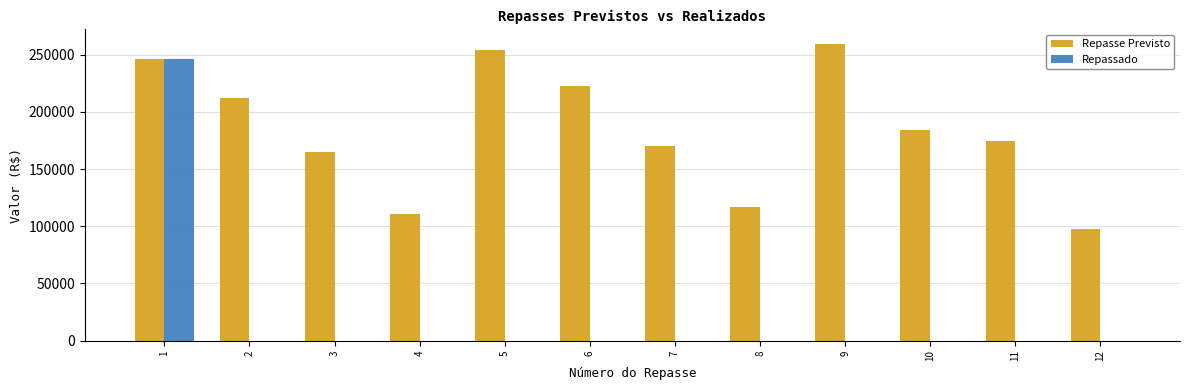

How many groups of bars are there?

12